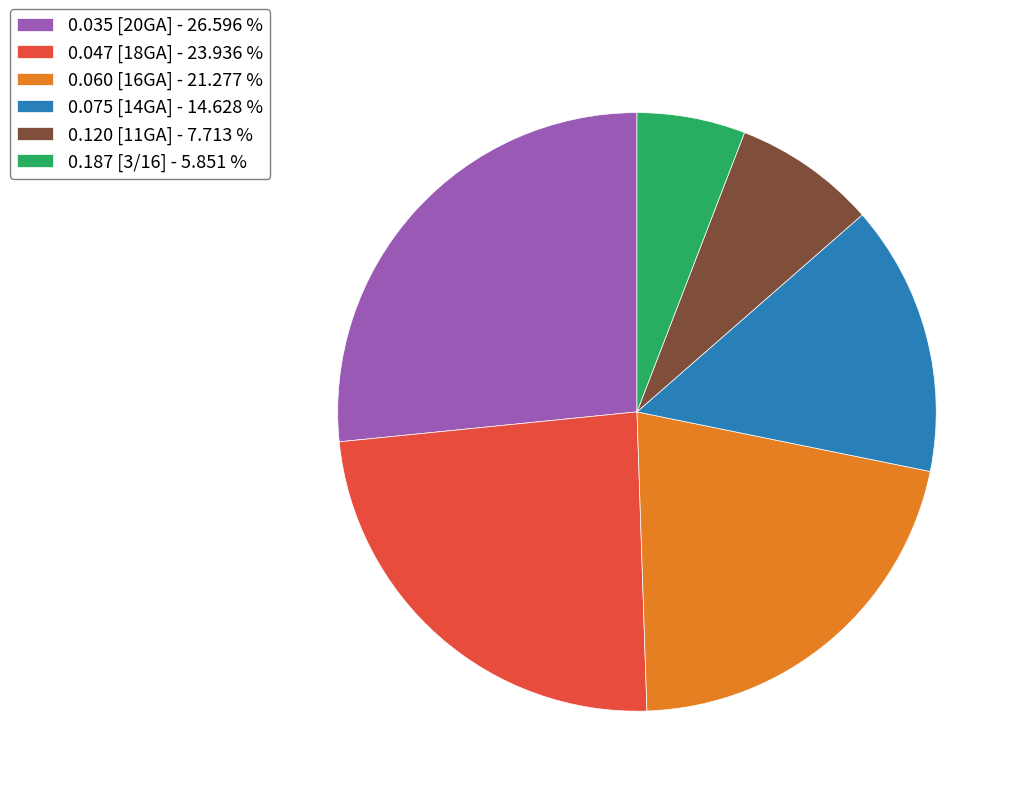

Do 0.035 [20GA] - 26.596 % and 0.060 [16GA] - 21.277 % together represent more than half of the pie?

No